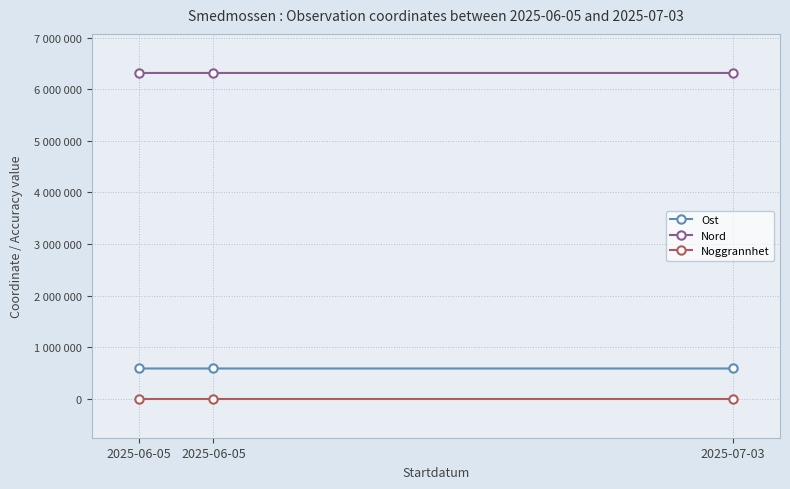

Which series has the largest total across all categories?

Nord